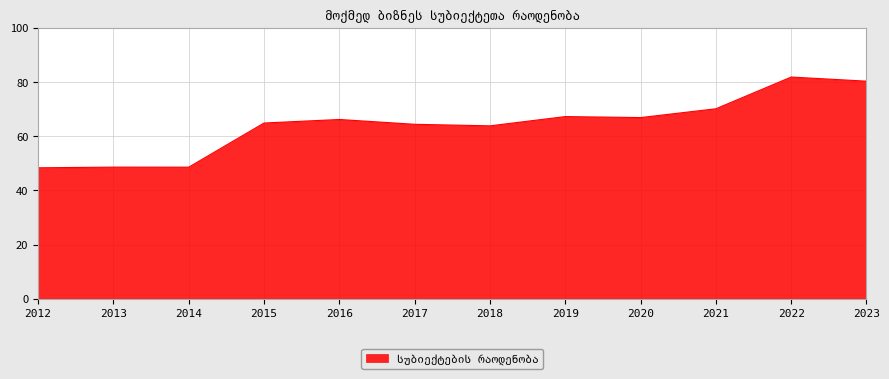

Between 2019 and 2013, which is larger?

2019